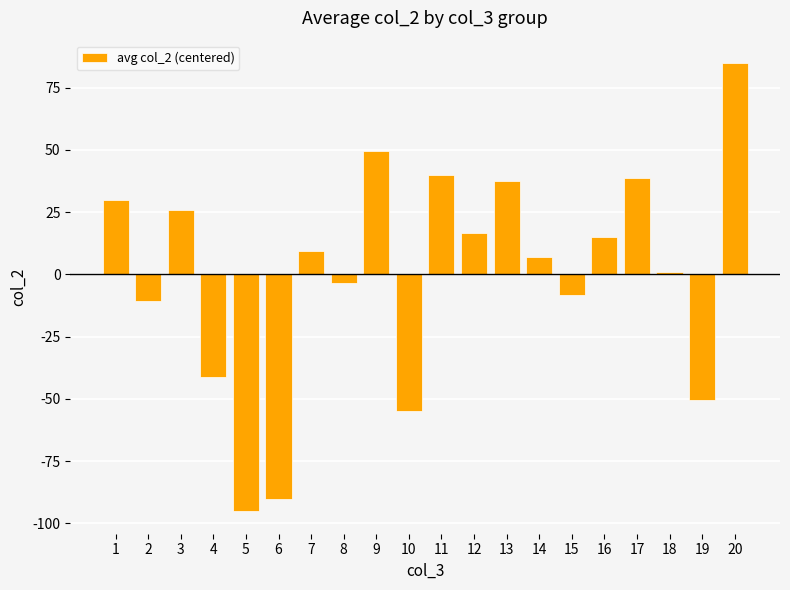

Count the number of values greater than 9.

10